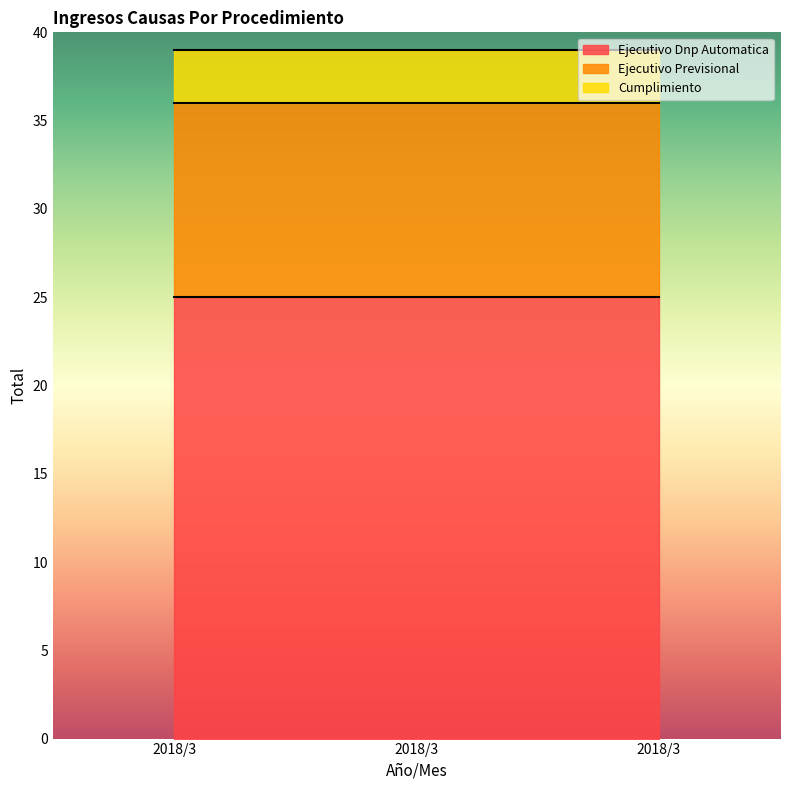

Between 2018/3 and 2018/3, which series saw the biggest shift?

Ejecutivo Dnp Automatica